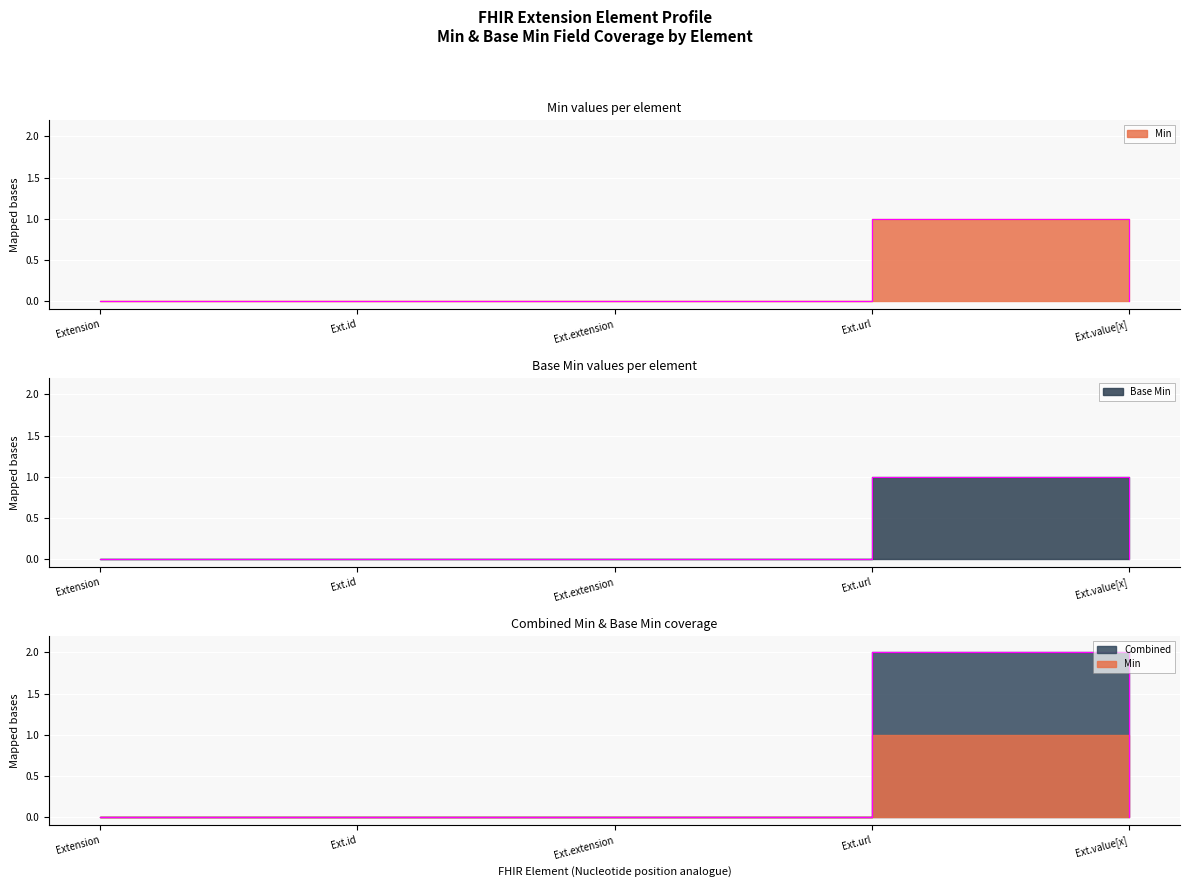

The Min series shows -1 at Ext.extension. True or false?

False